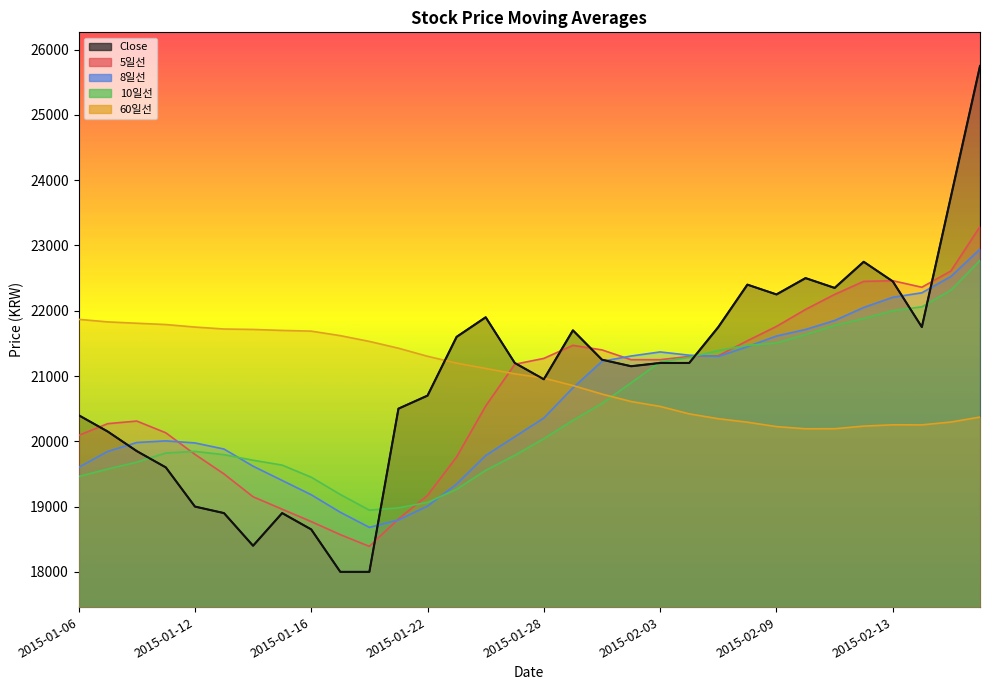

Count the number of categories in the chart.

32